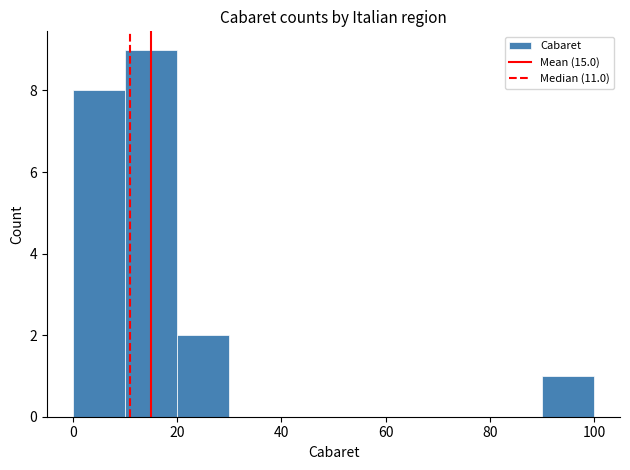

Reading left to right, list every bar in this chart as the range it spans on the x-axis followed by its height. The values are not printed on the chart, so give them approximately, as read against the axis.

0 to 10: 8
10 to 20: 9
20 to 30: 2
30 to 40: 0
40 to 50: 0
50 to 60: 0
60 to 70: 0
70 to 80: 0
80 to 90: 0
90 to 100: 1